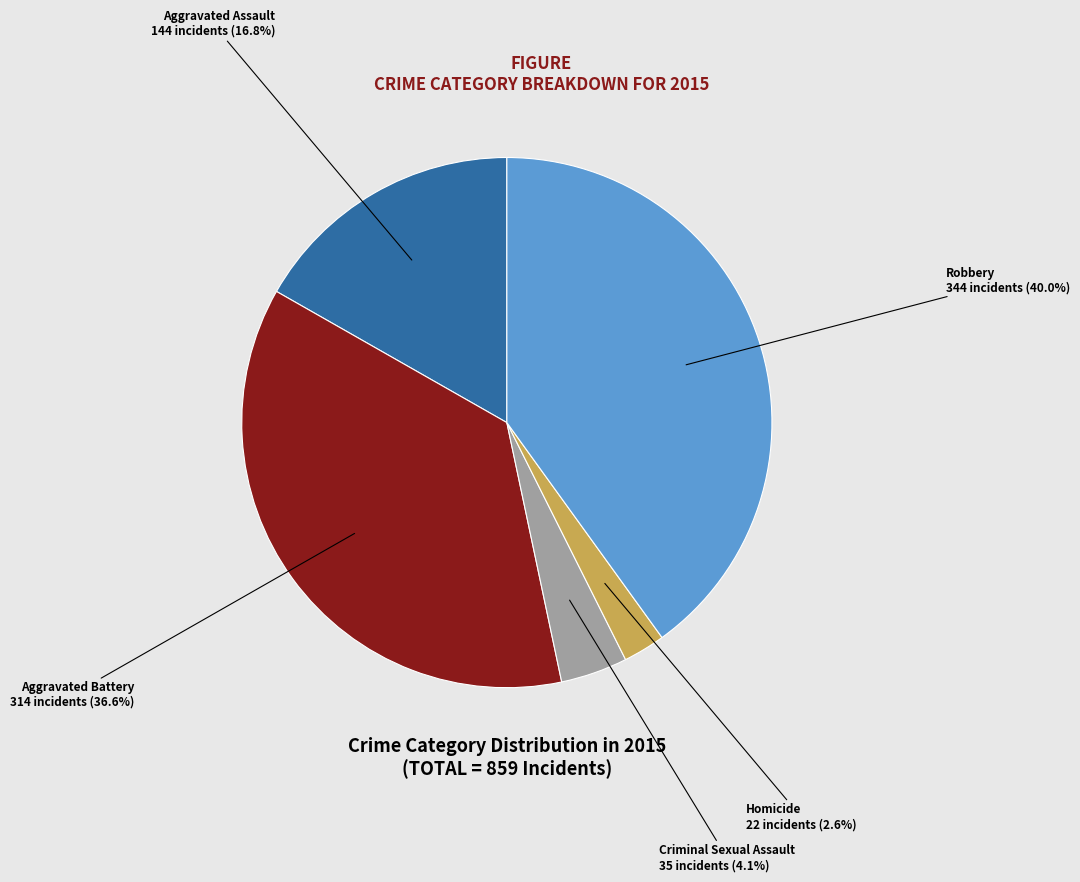

Is the sum of Homicide and Aggravated Assault greater than half?

No